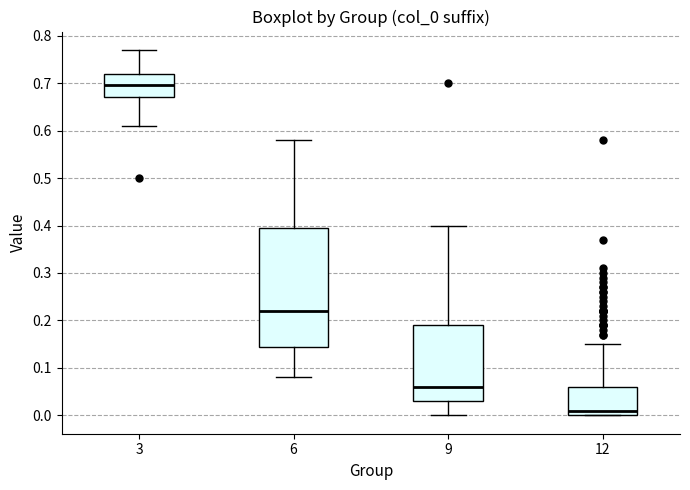

Which box is the tallest, from its lower edge to its upper edge?

6